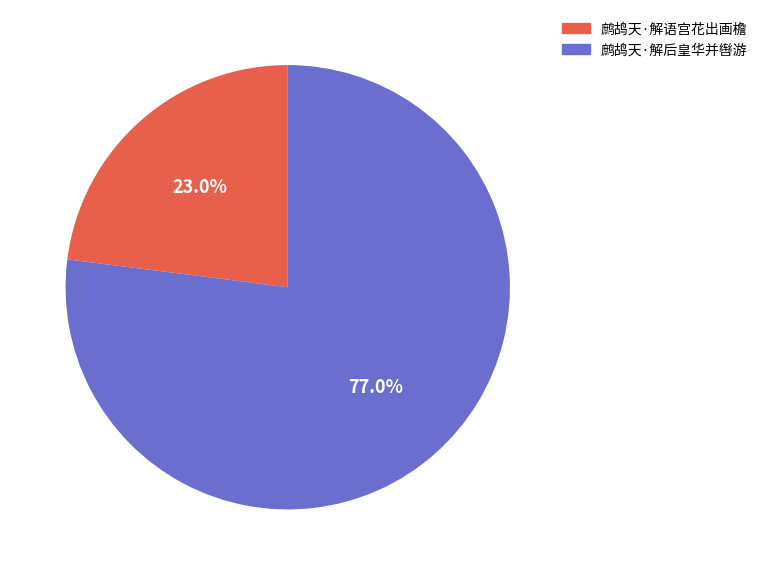

Rank the categories by value from highest to lowest.

鹧鸪天·解后皇华并辔游, 鹧鸪天·解语宫花出画檐